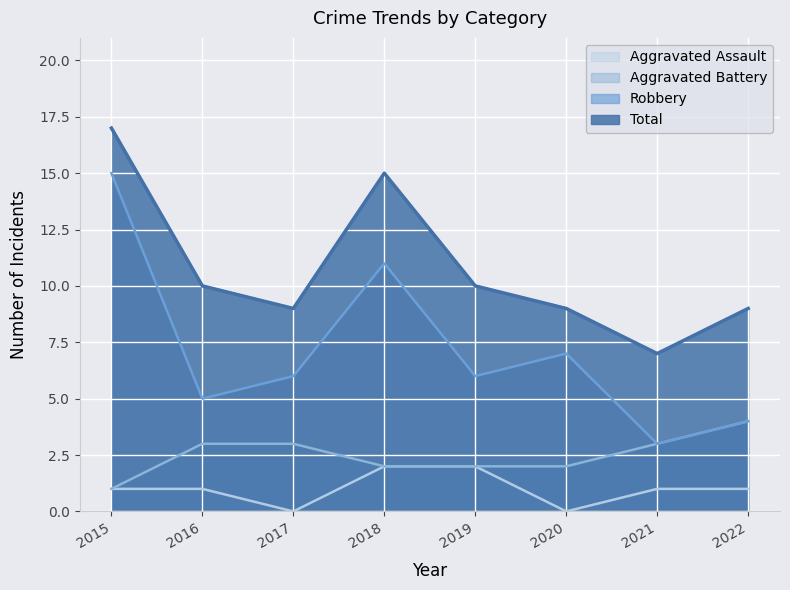

Reading right to left, extract all data points from this chart.

Aggravated Assault: 2022=1	2021=1	2020=0	2019=2	2018=2	2017=0	2016=1	2015=1
Aggravated Battery: 2022=4	2021=3	2020=2	2019=2	2018=2	2017=3	2016=3	2015=1
Robbery: 2022=4	2021=3	2020=7	2019=6	2018=11	2017=6	2016=5	2015=15
Total: 2022=9	2021=7	2020=9	2019=10	2018=15	2017=9	2016=10	2015=17